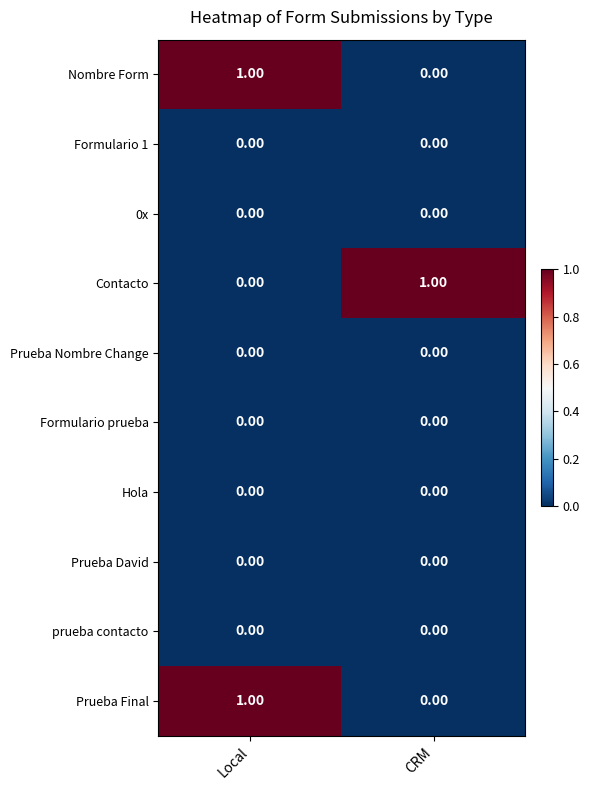

At which label is Contacto closest to 0?

Local